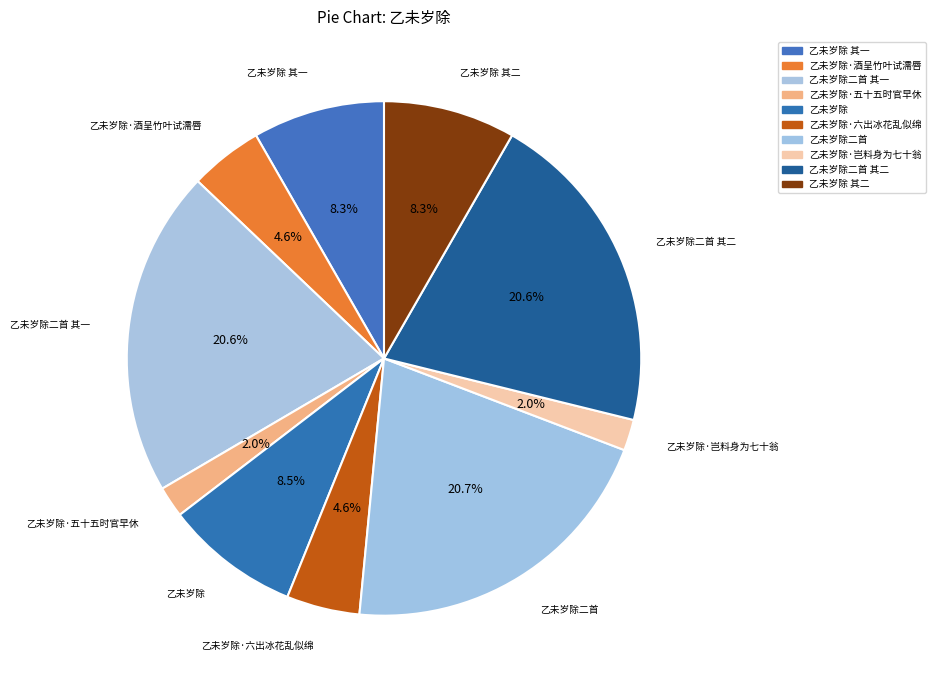

To the nearest percent, what is the difference between the largest and smallest slice percentages?

19%